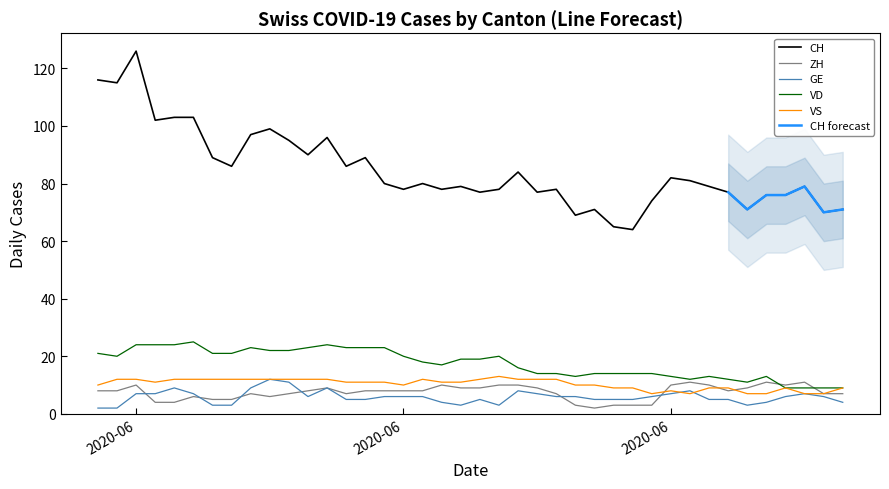

True or false: VD has more than 0 interior local peaks.

True